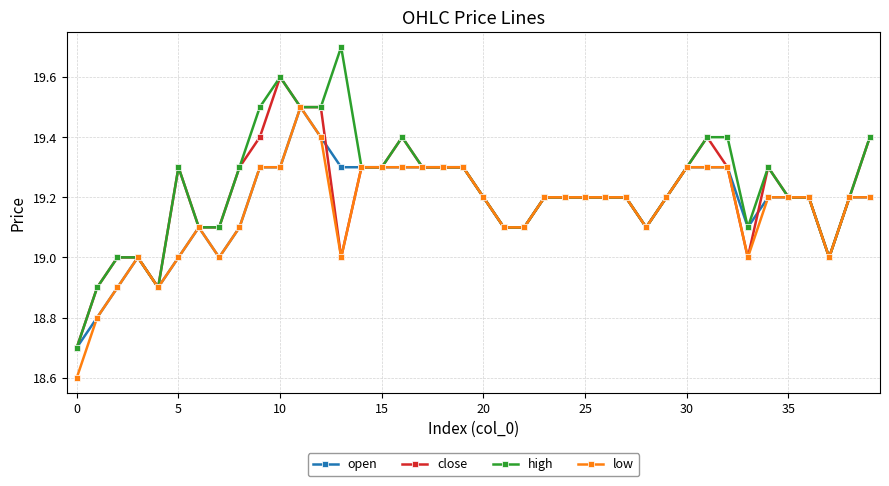

Which series has the widest spread of values?

high